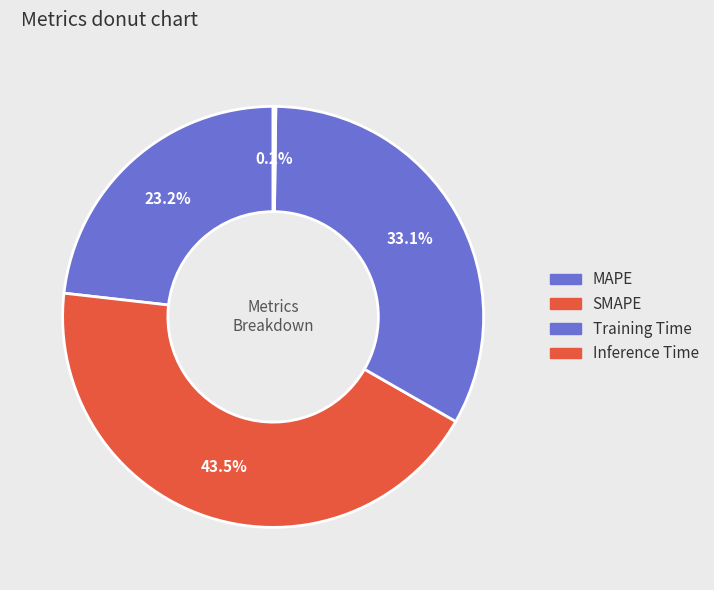

How many slices are in this pie chart?

4